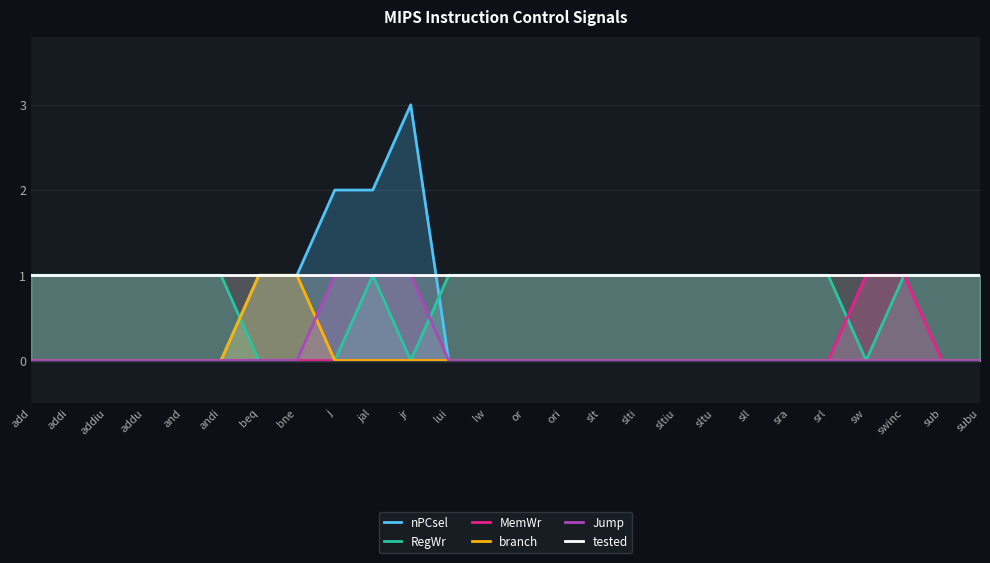

Reading left to right, transcribe all the data shown in this chart.

nPCsel: 0	0	0	0	0	0	1	1	2	2	3	0	0	0	0	0	0	0	0	0	0	0	0	0	0	0
RegWr: 1	1	1	1	1	1	0	0	0	1	0	1	1	1	1	1	1	1	1	1	1	1	0	1	1	1
MemWr: 0	0	0	0	0	0	0	0	0	0	0	0	0	0	0	0	0	0	0	0	0	0	1	1	0	0
branch: 0	0	0	0	0	0	1	1	0	0	0	0	0	0	0	0	0	0	0	0	0	0	0	0	0	0
Jump: 0	0	0	0	0	0	0	0	1	1	1	0	0	0	0	0	0	0	0	0	0	0	0	0	0	0
tested: 1	1	1	1	1	1	1	1	1	1	1	1	1	1	1	1	1	1	1	1	1	1	1	1	1	1